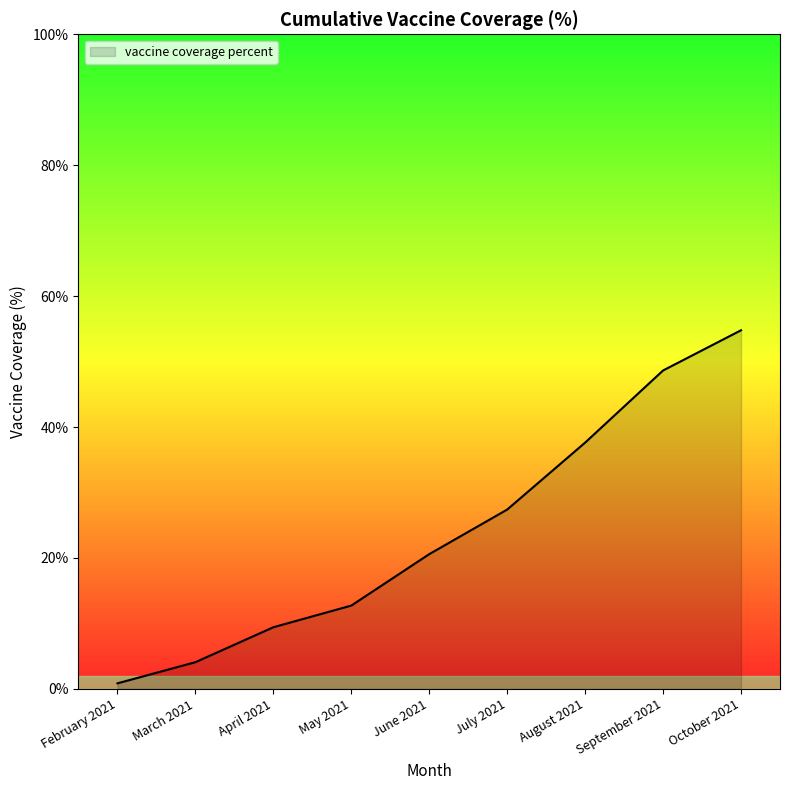

List the labels in order of value, smallest first.

February 2021, March 2021, April 2021, May 2021, June 2021, July 2021, August 2021, September 2021, October 2021